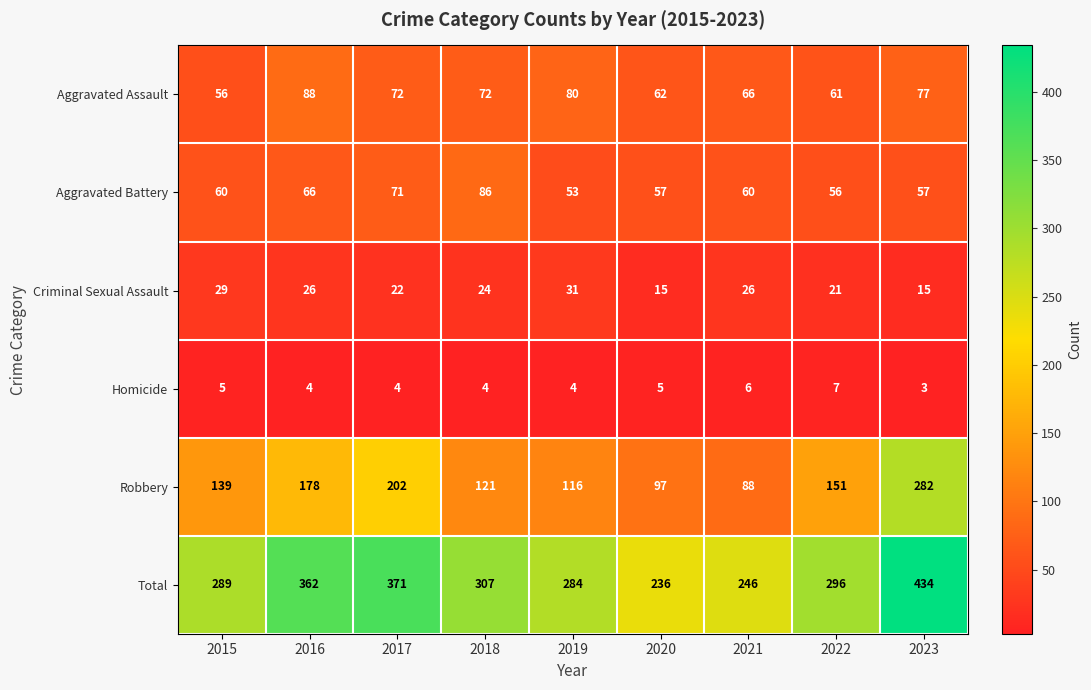

What is the total value across all series at 2016?

724